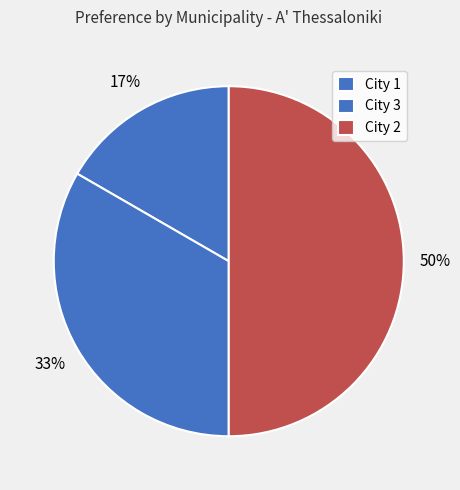

Between City 3 and City 2, which is larger?

City 2